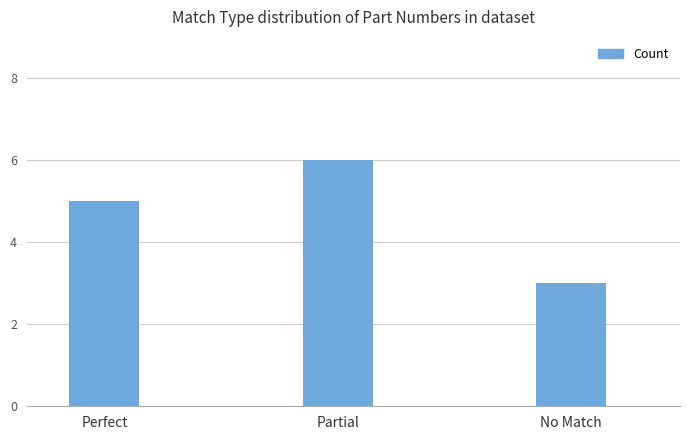

Reading left to right, extract all data points from this chart.

Perfect=5	Partial=6	No Match=3